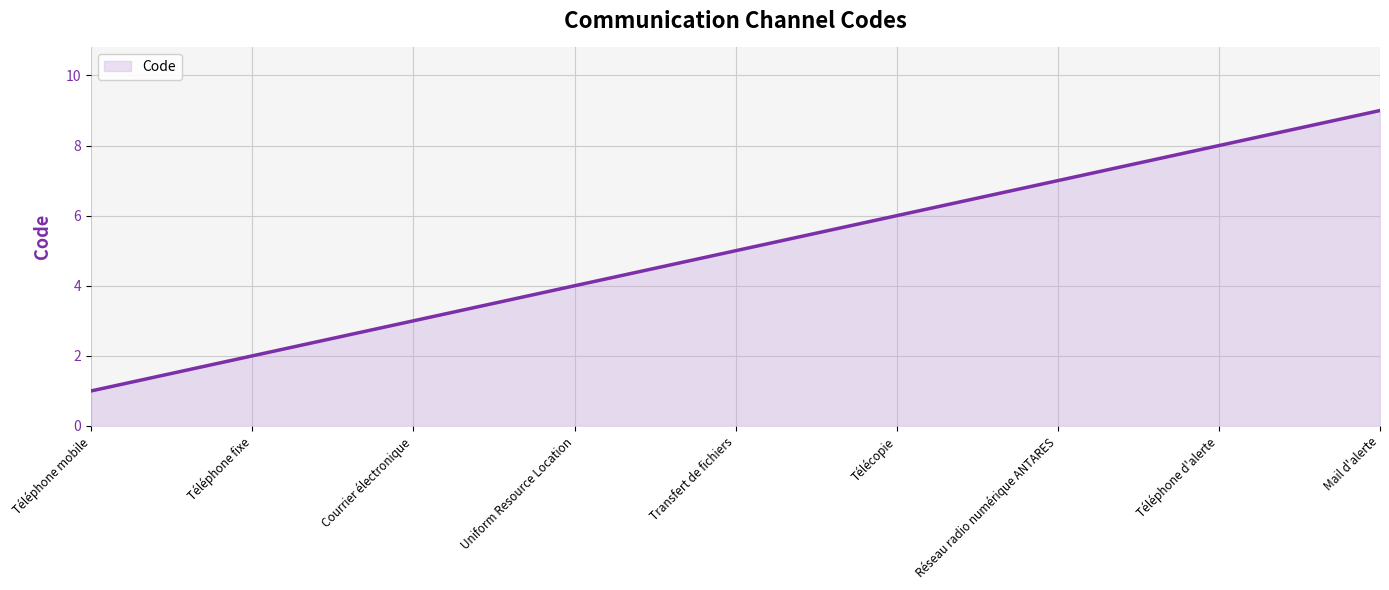

Reading left to right, what are all the values shown in this chart?

1	2	3	4	5	6	7	8	9